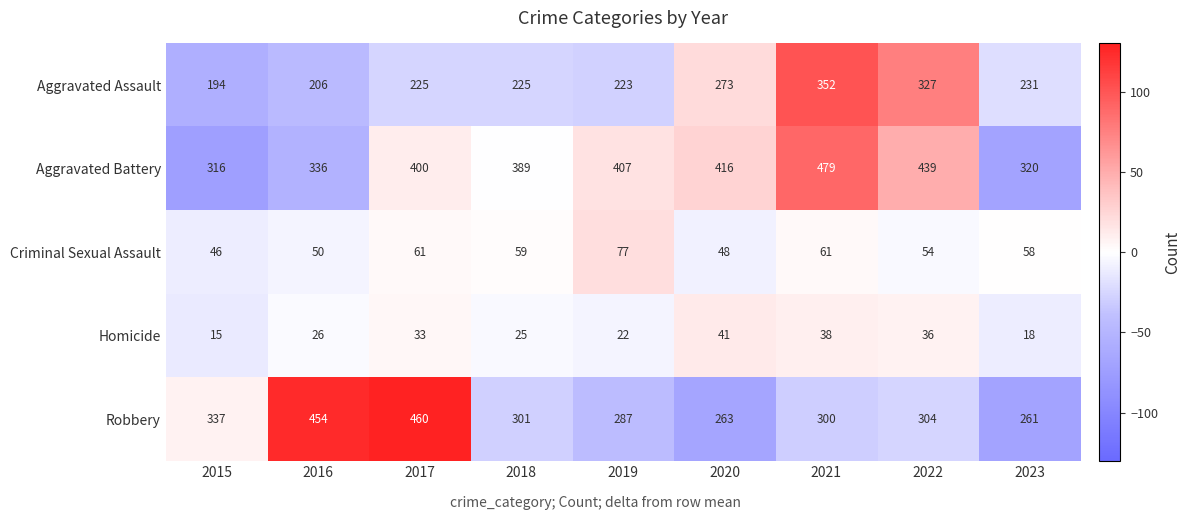

What is the average value of the Criminal Sexual Assault series?

57